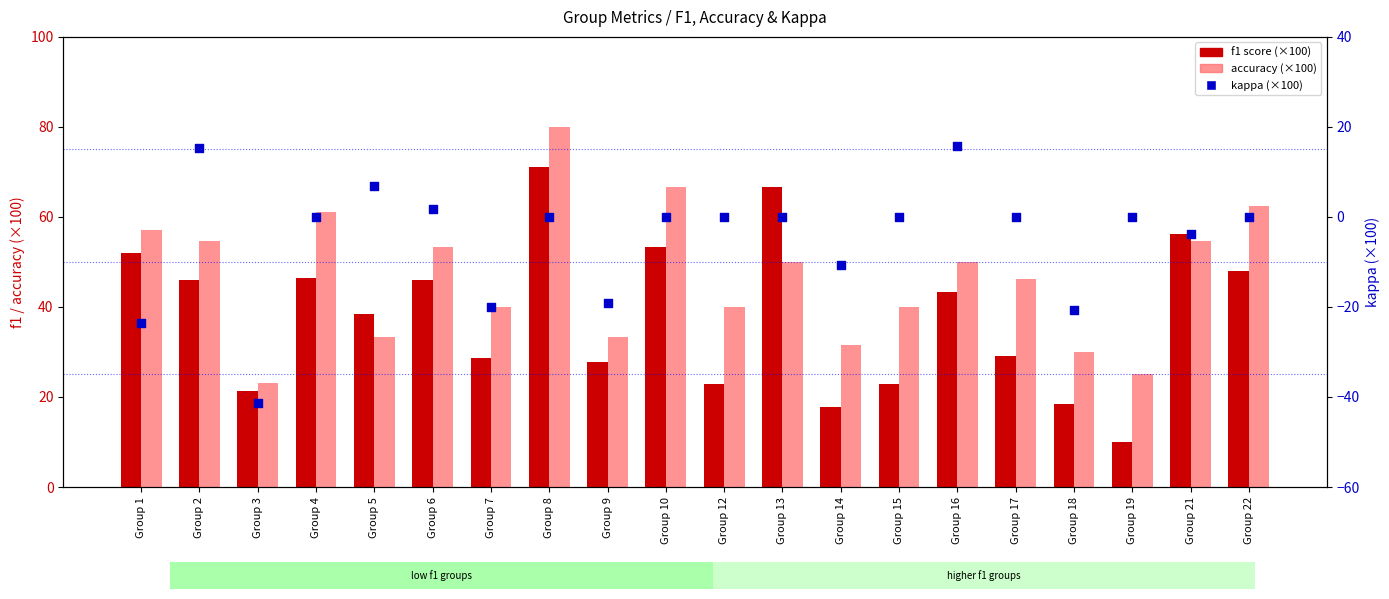

Which series contains the lowest Y value?

kappa (×100)